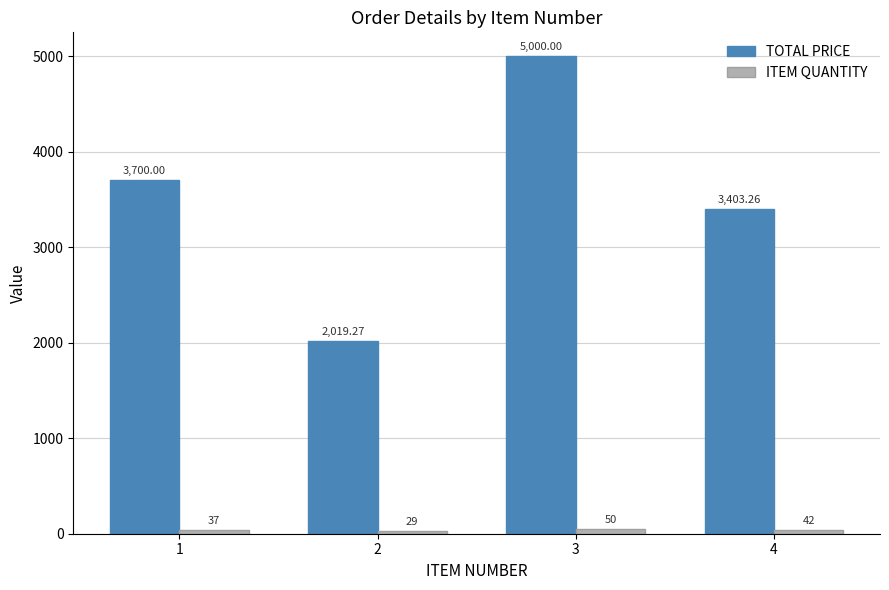

Rank the categories by TOTAL PRICE value from highest to lowest.

3, 1, 4, 2